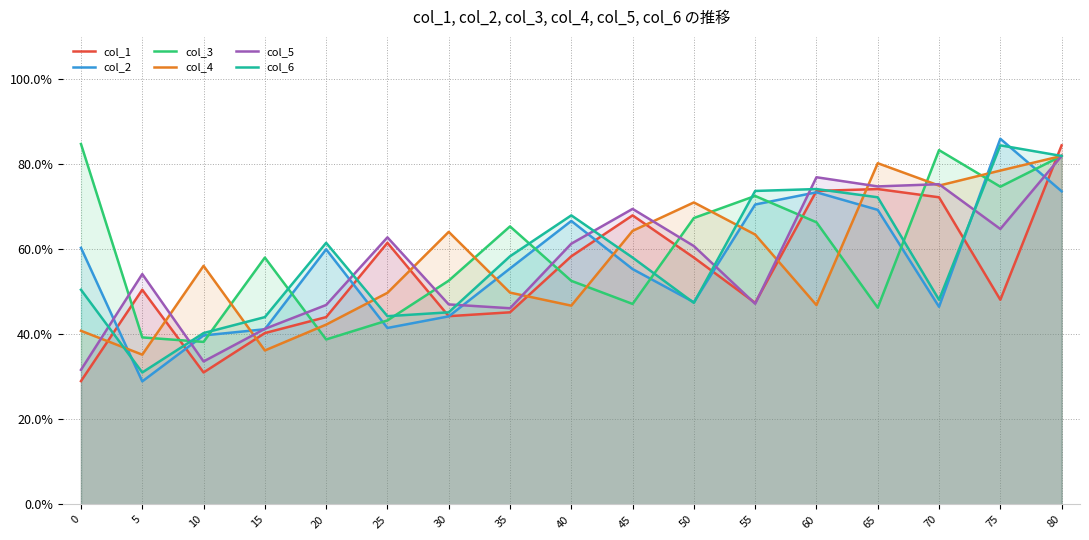

At which category is the sum across all series the highest?

80